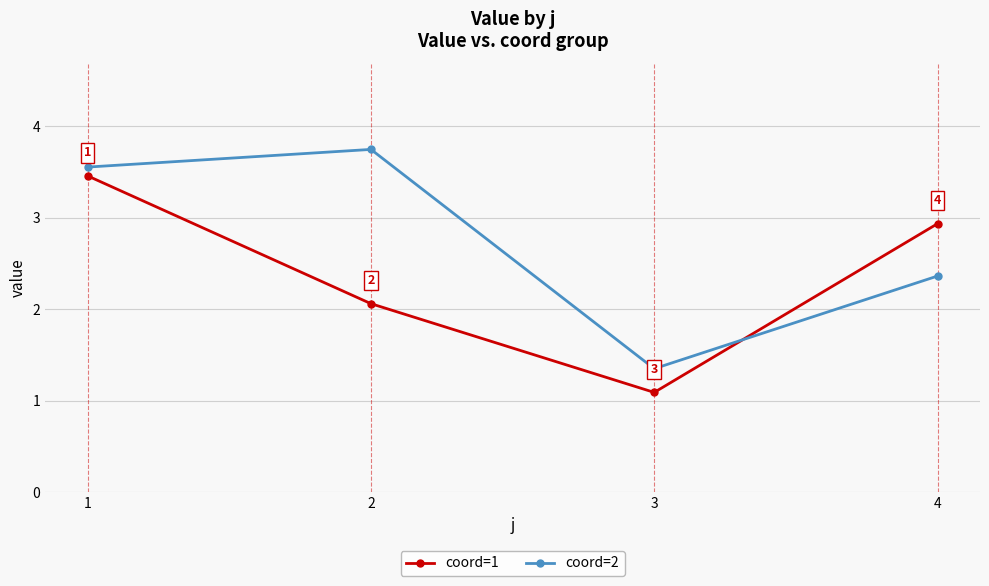

How many data points in coord=2 are less than 3?

2